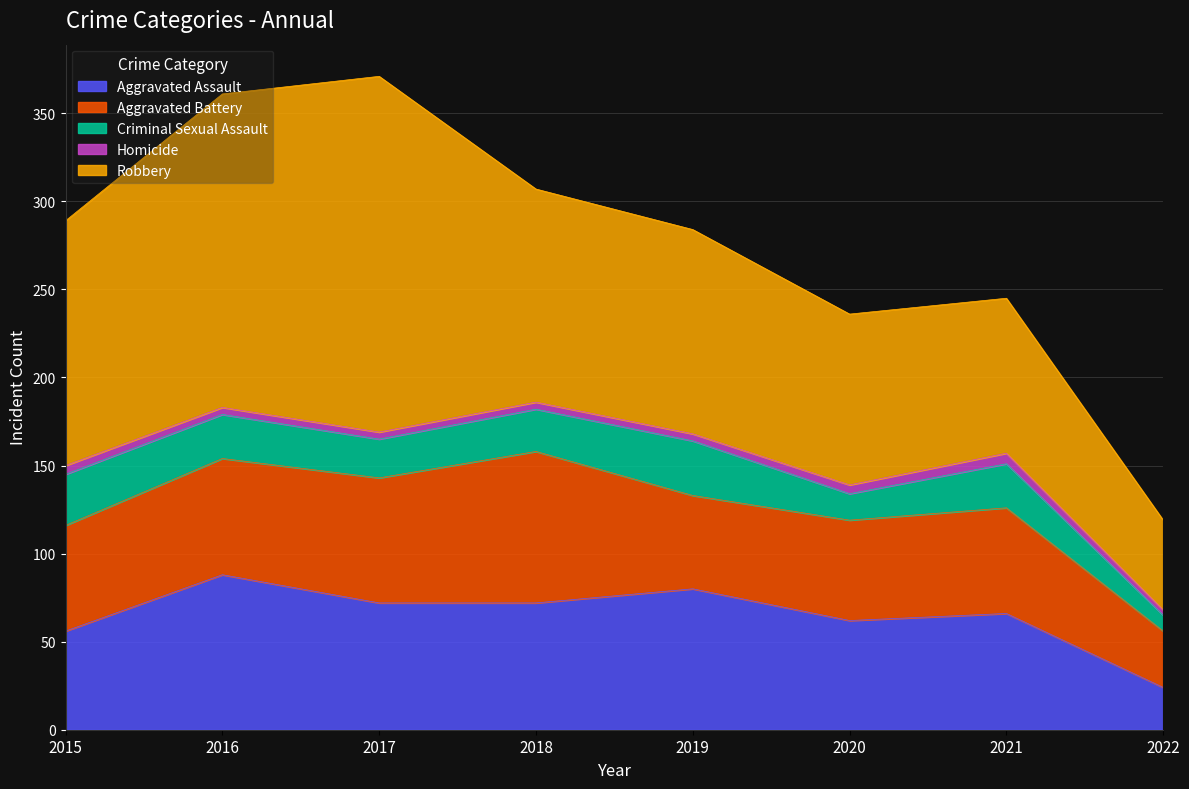

Which category has the highest value in the Aggravated Battery series?

2018